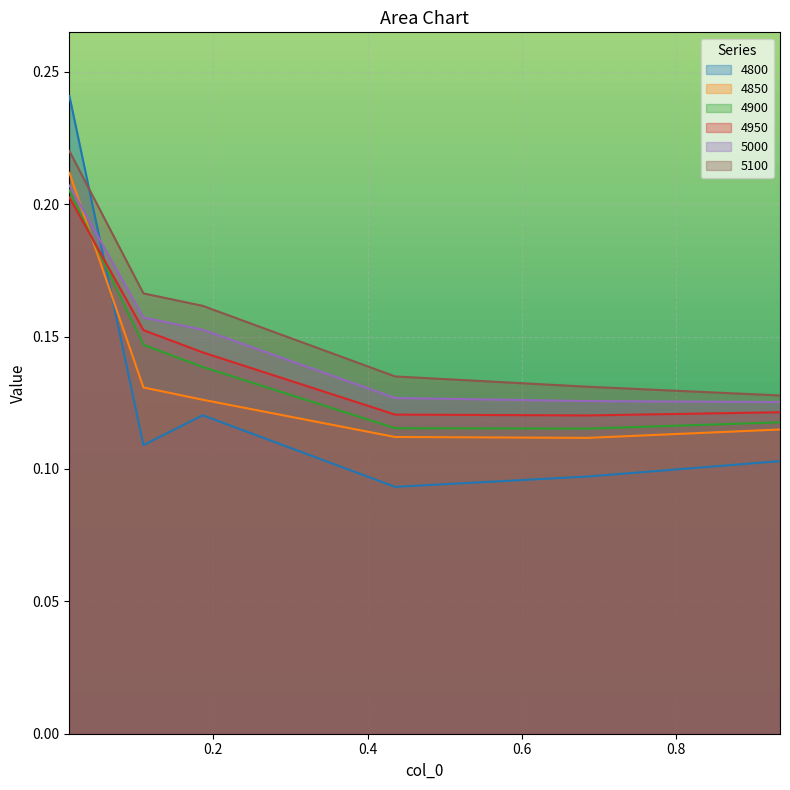

True or false: 4900 and 5000 cross at least once.

False